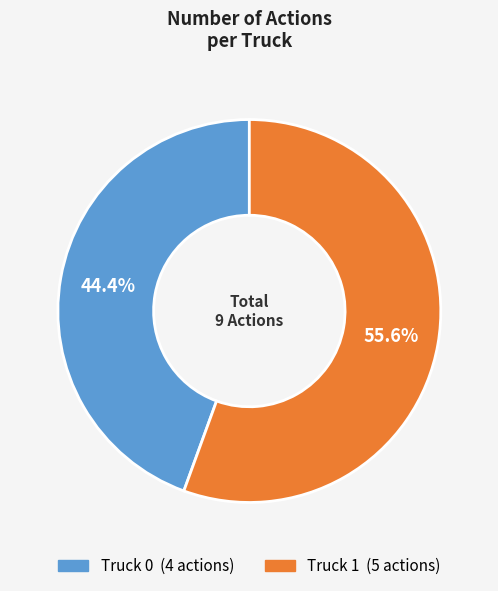

Which has a higher value, Truck 0 or Truck 1?

Truck 1